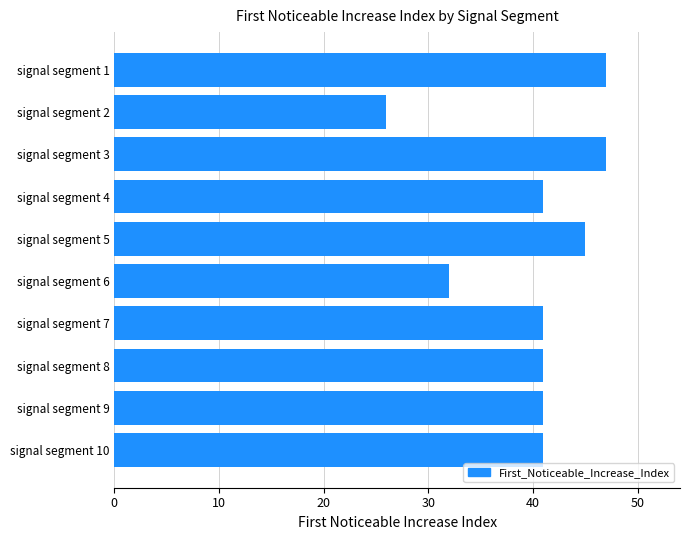

What is the smallest value displayed?

26